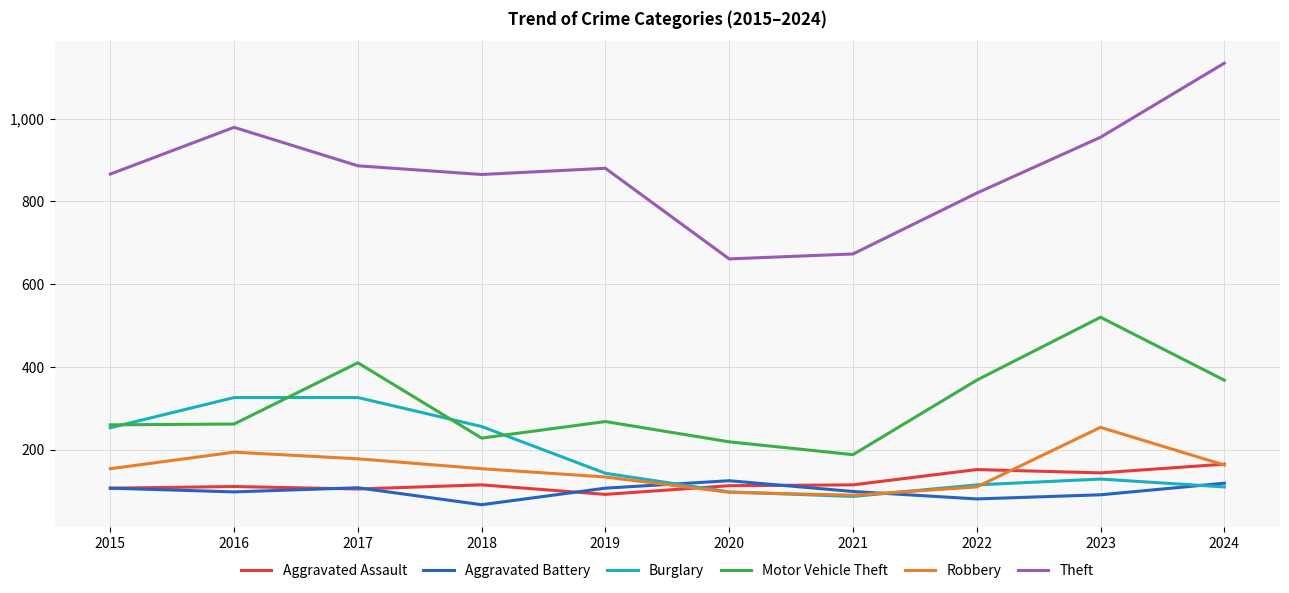

In Burglary, how many points are lower than both neighbors (excluding endpoints)?

1